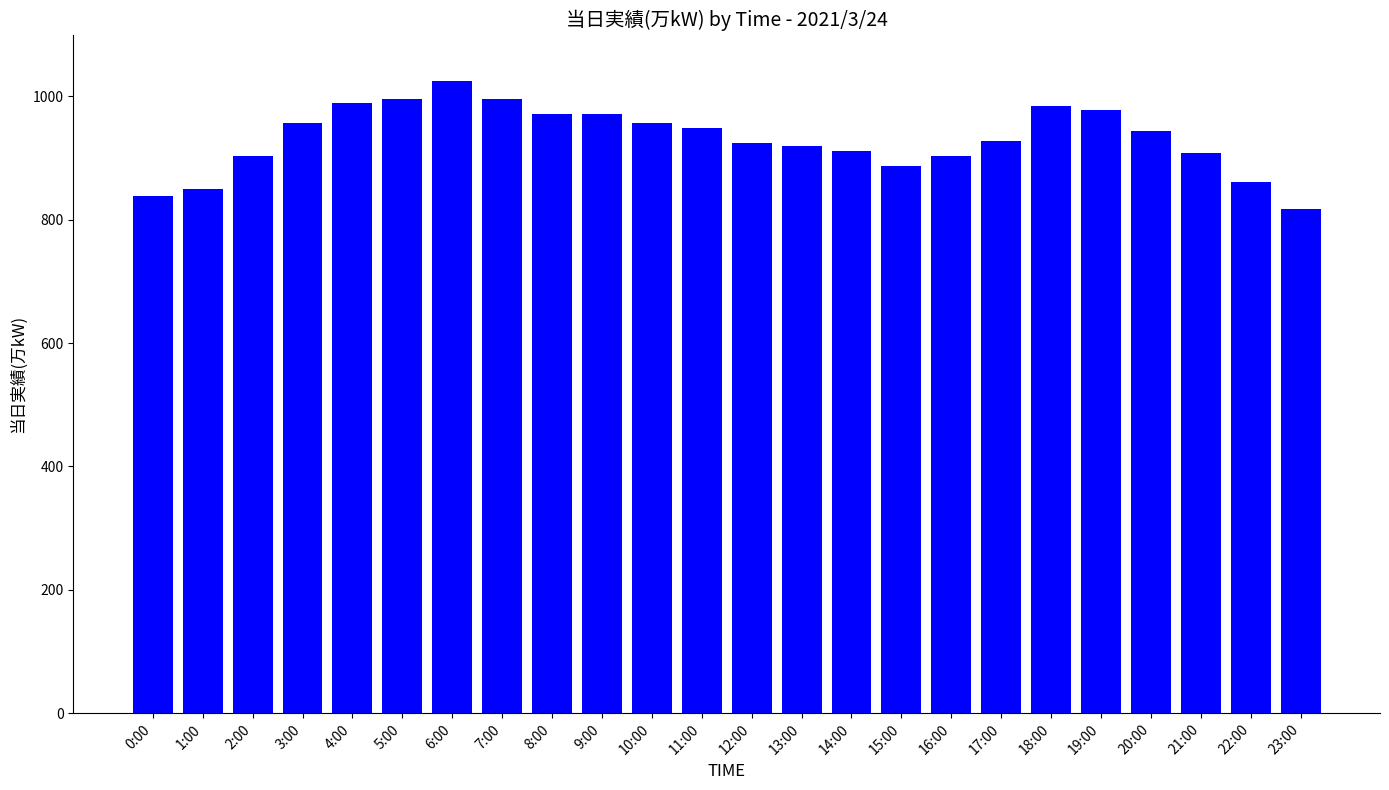

What is the value of the 22nd bar from the left?

908